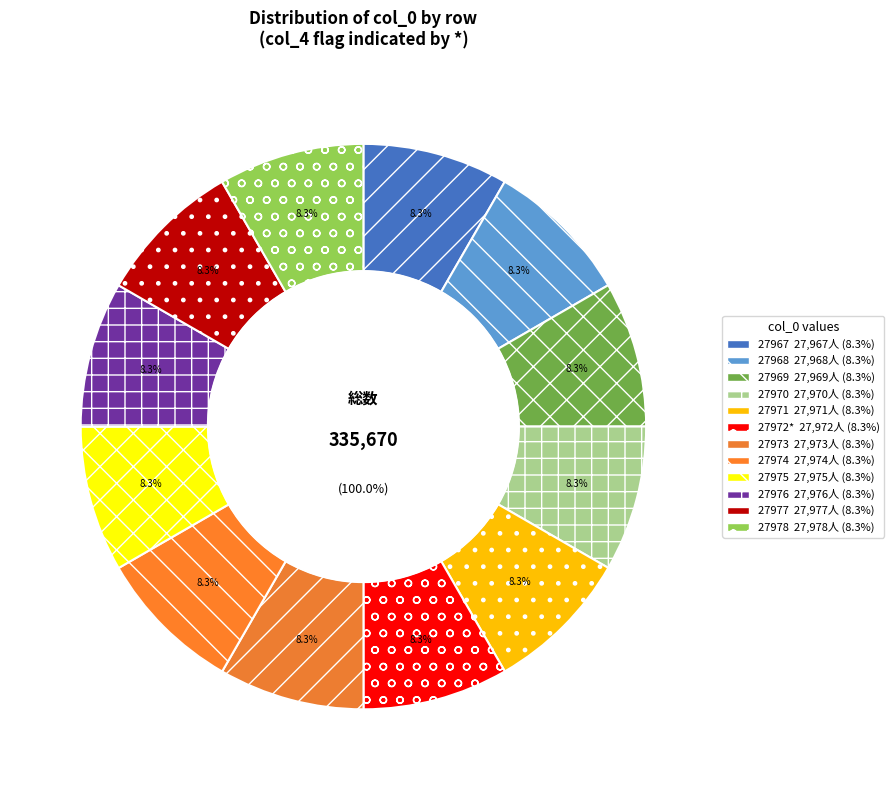

Is it true that 27978 is 8% of the pie?

True